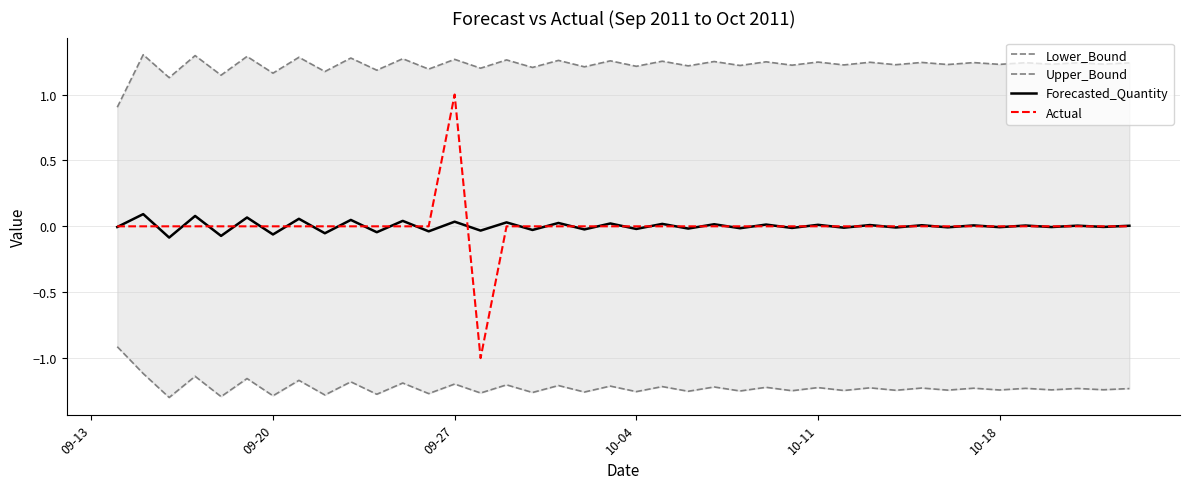

The value of Actual at 10-18 is 0.0. True or false?

True